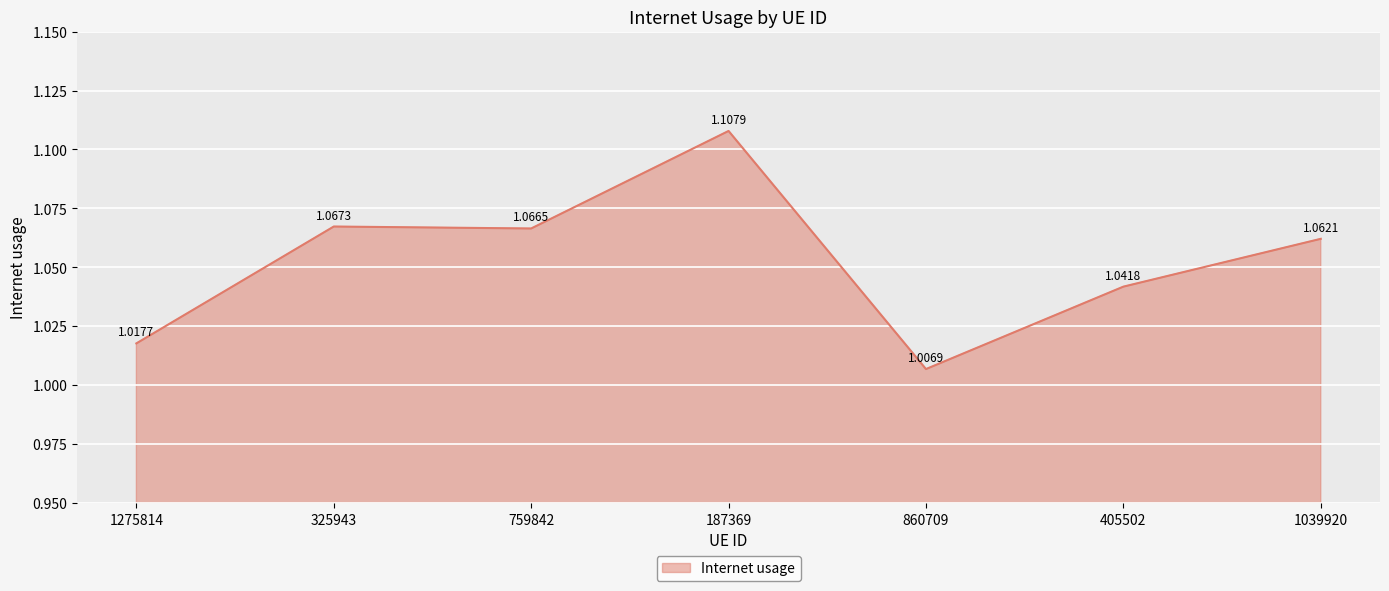

Rank the categories by value from lowest to highest.

860709, 1275814, 405502, 1039920, 759842, 325943, 187369